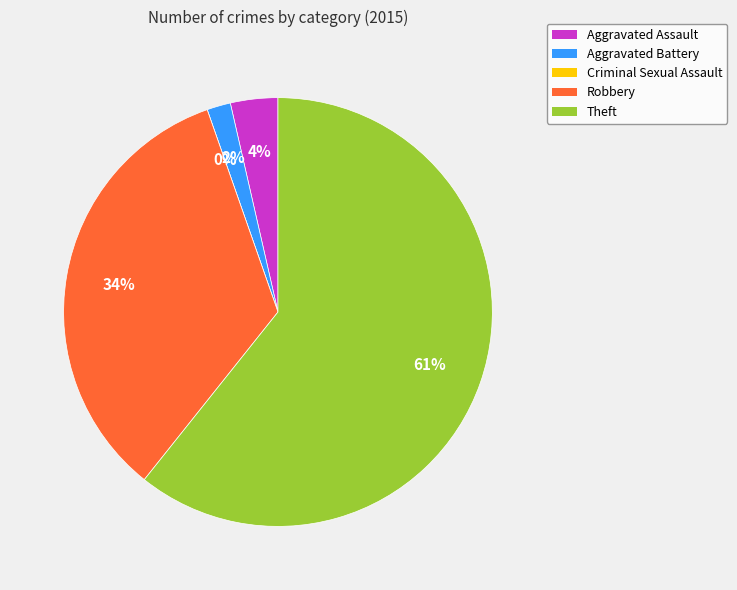

Rank the categories by value from highest to lowest.

Theft, Robbery, Aggravated Assault, Aggravated Battery, Criminal Sexual Assault